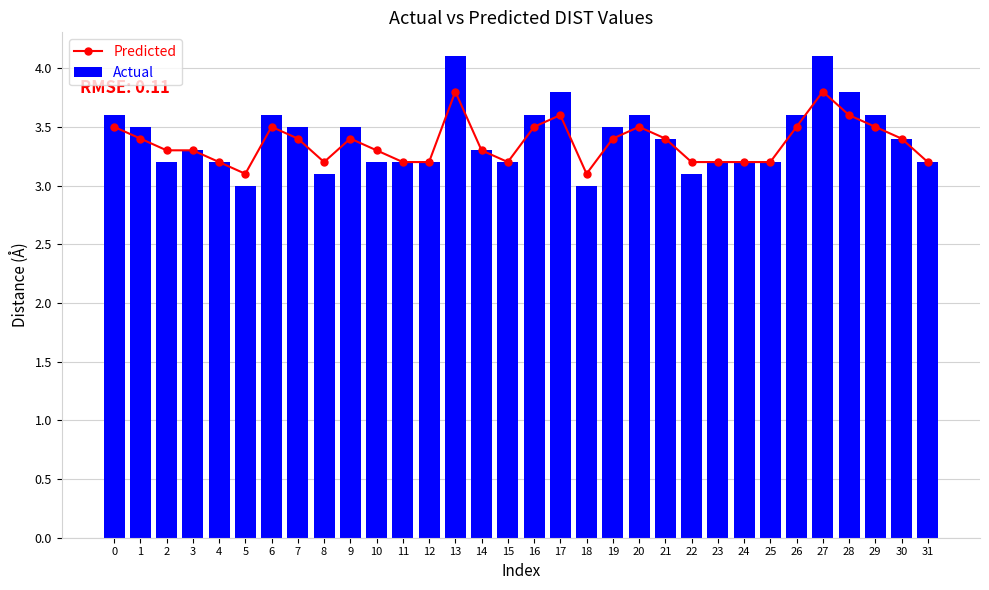

What is the value of the Predicted bar at the 18th from the left?

3.6